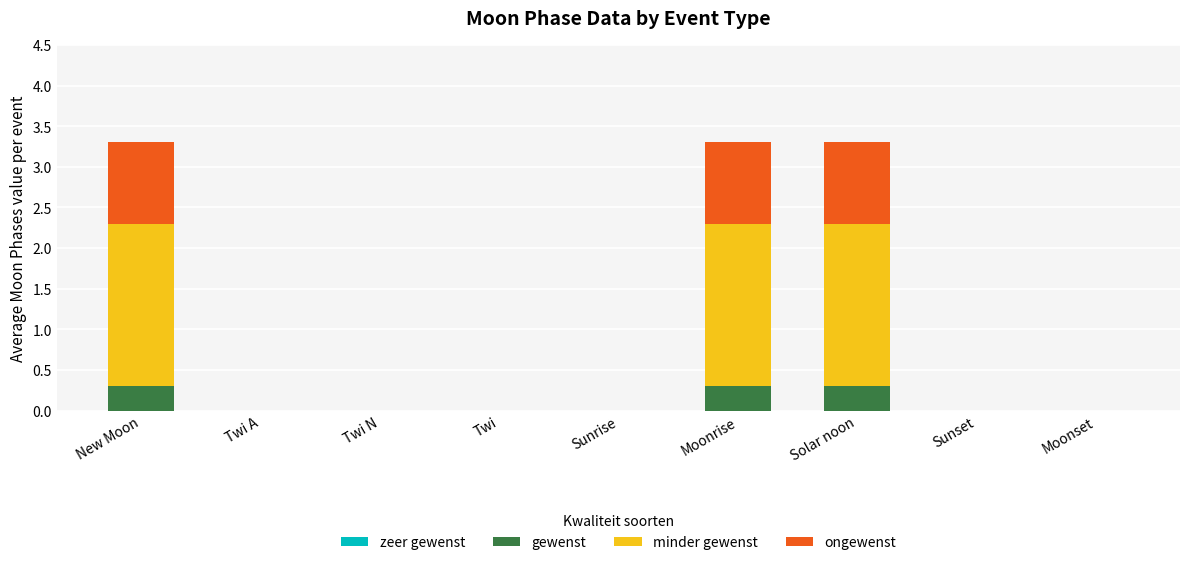

What is the approximate value of gewenst at New Moon?

0.3